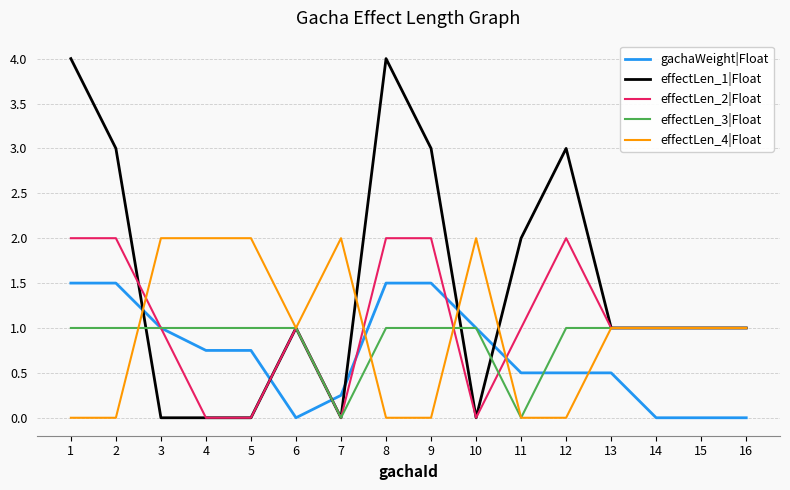

What is the greatest value displayed?

4.0